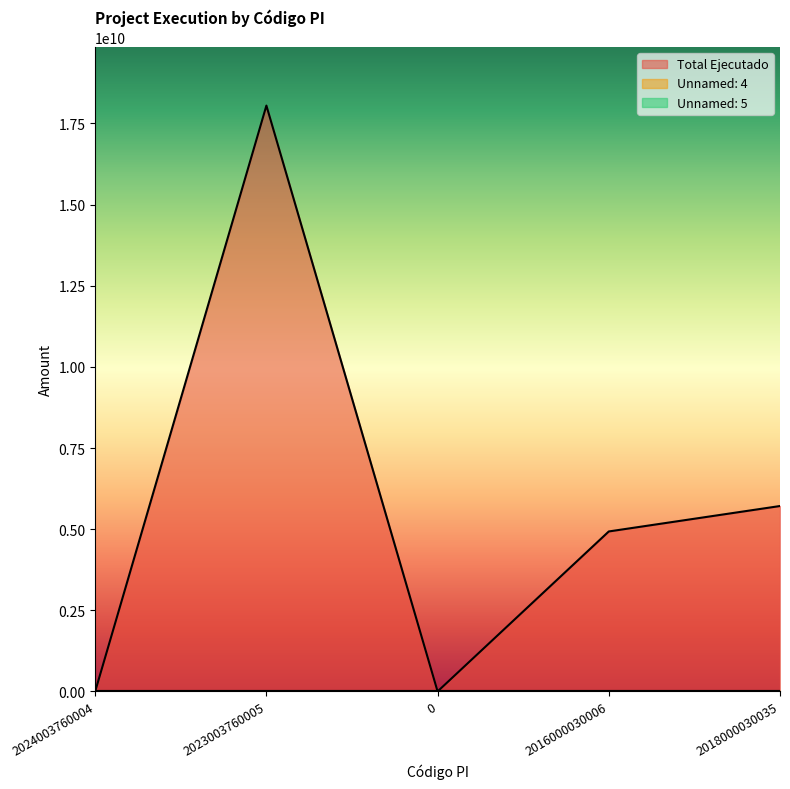

The Unnamed: 5 series shows 0.0 at 2023003760005. True or false?

True